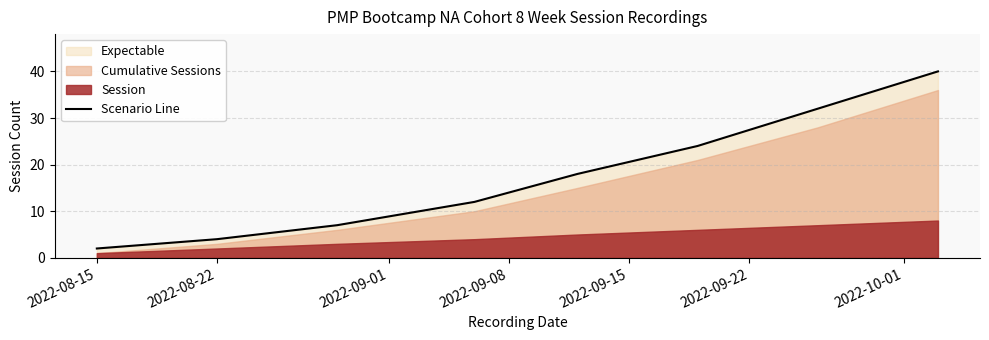

Which category has the lowest value in the Scenario Line series?

2022-08-15